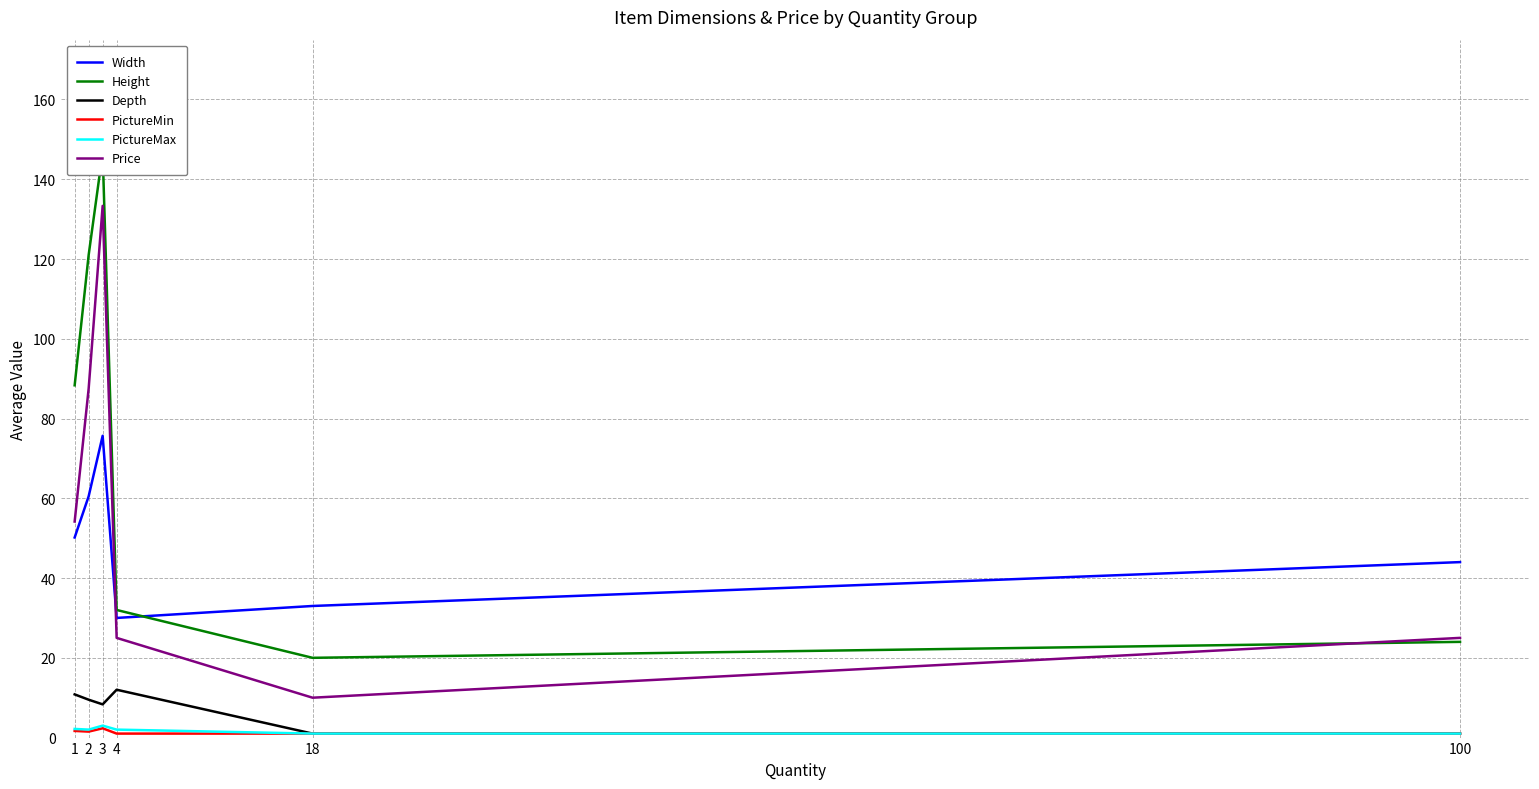

What is the sum of all Width values?

293.3